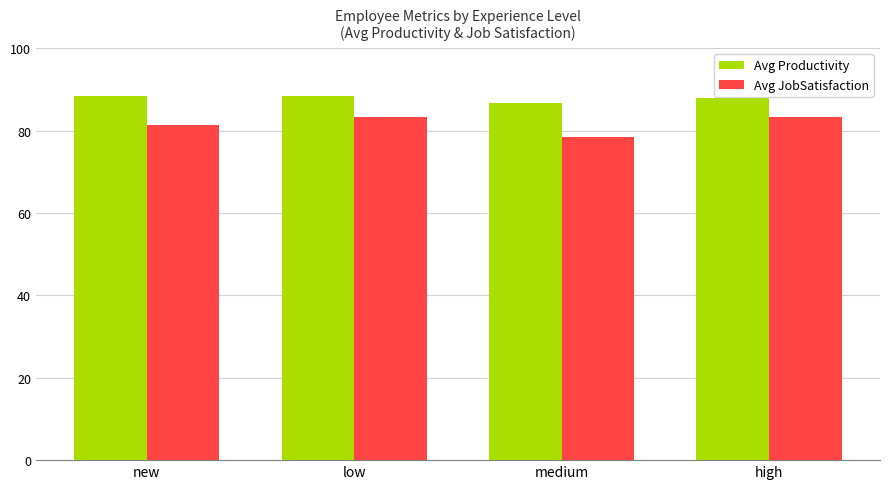

Rank the series by their average value, from lowest to highest.

Avg JobSatisfaction, Avg Productivity